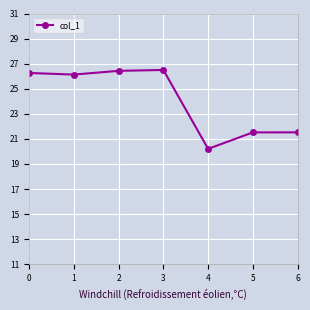

What is the sum of the values at 5 and 6?

43.0